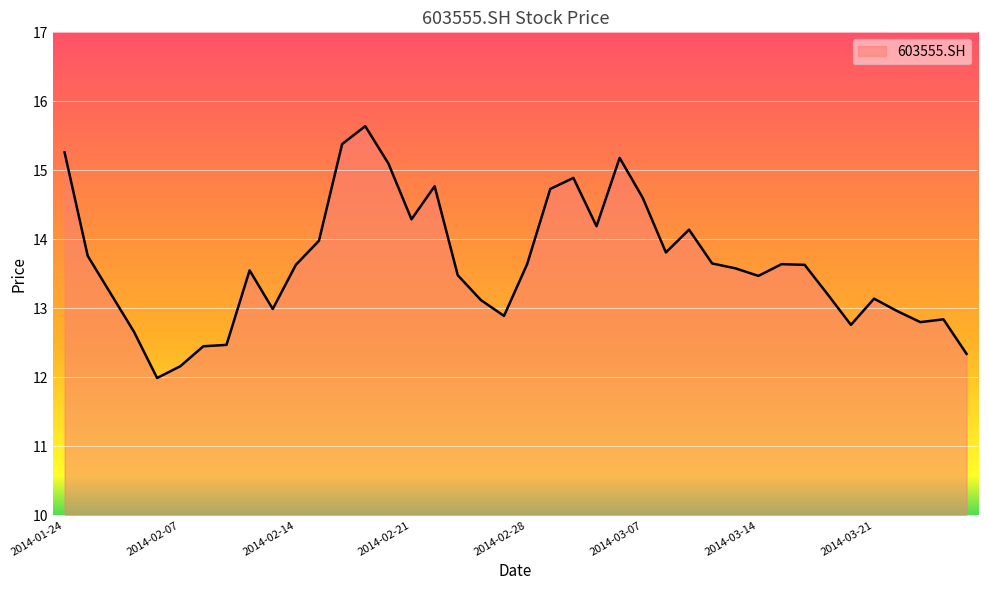

What is the smallest value displayed?

12.0